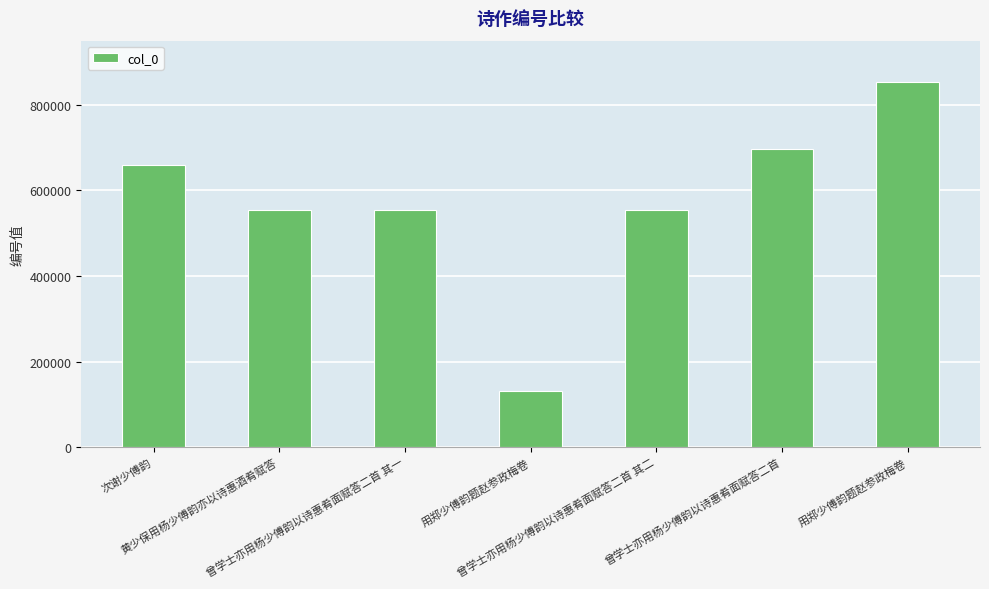

Reading right to left, list all the values displayed in this chart.

853948	697664	554284	130370	554283	554282	658796